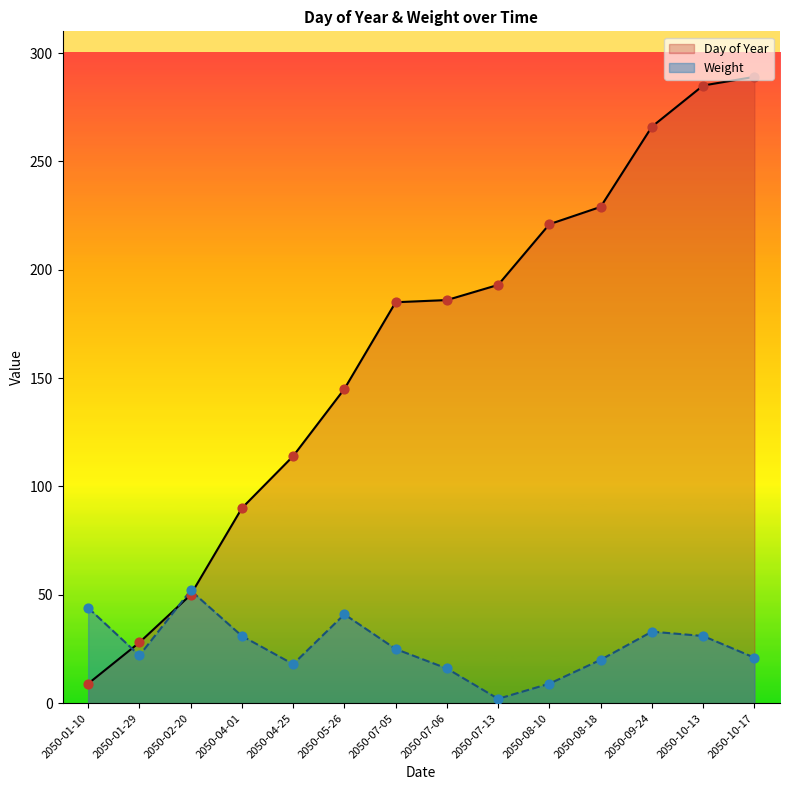

At which category is the sum across all series the highest?

2050-10-13